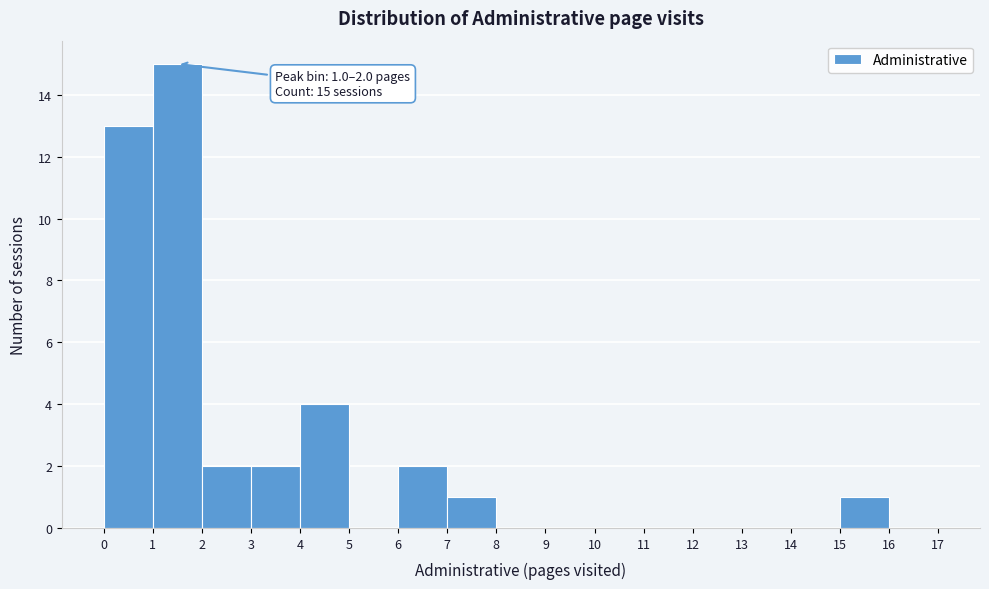

Over which range of the x-axis is the bar tallest?

1 to 2